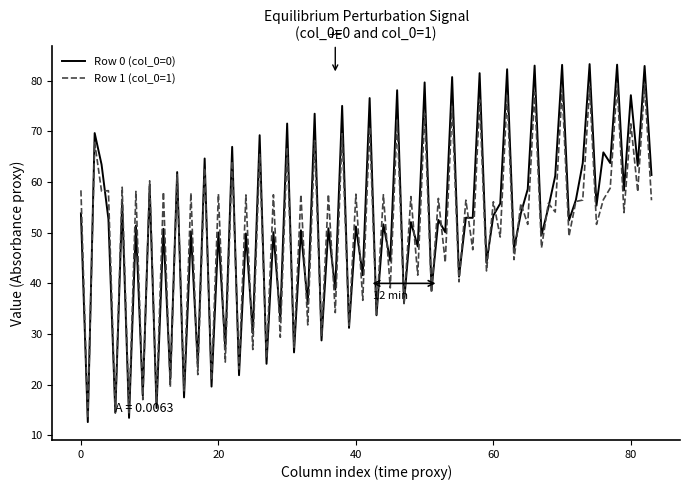

What is the smallest value displayed?

12.6